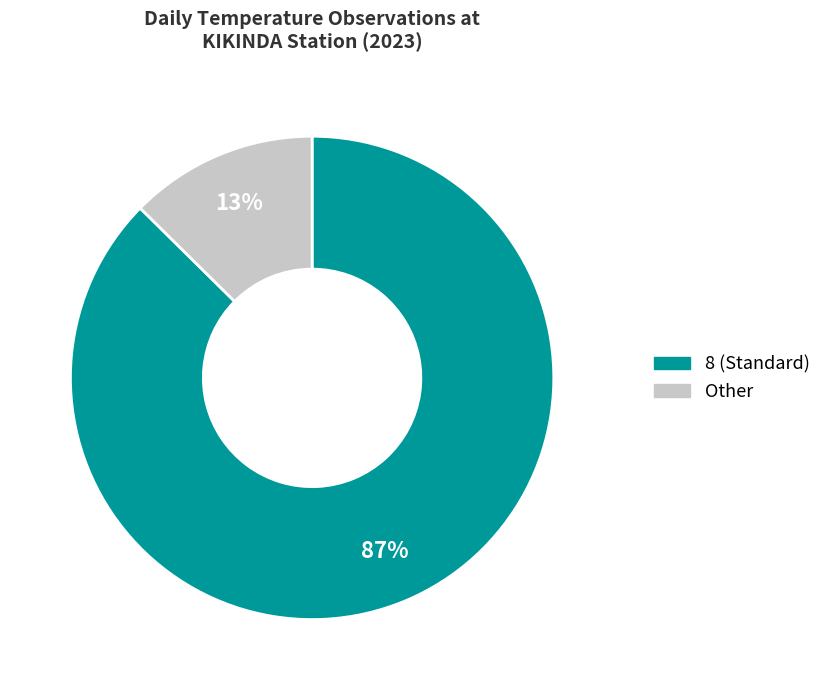

How many segments does this pie chart have?

2